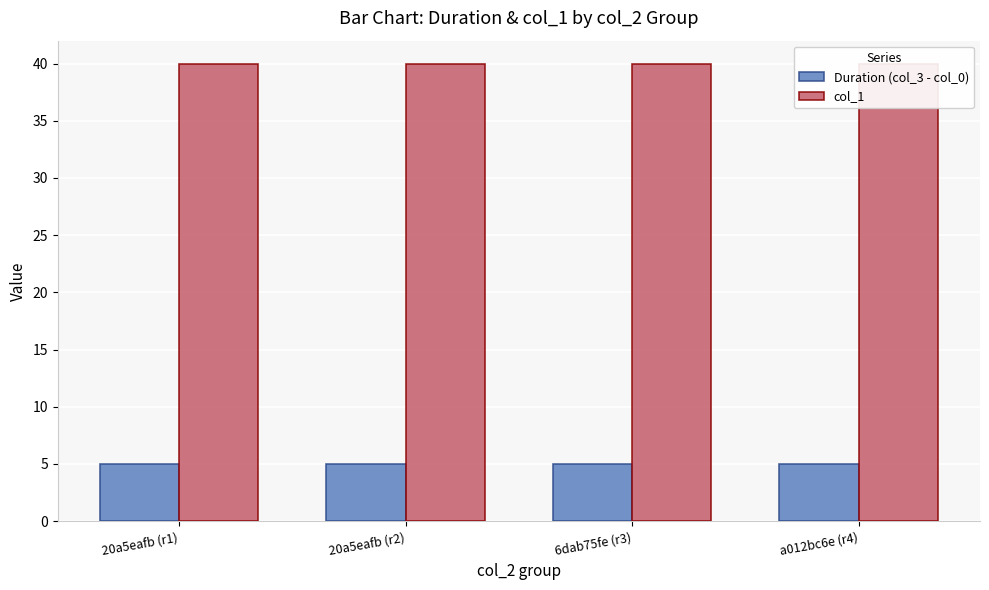

What are all the series names shown in the legend?

Duration (col_3 - col_0), col_1